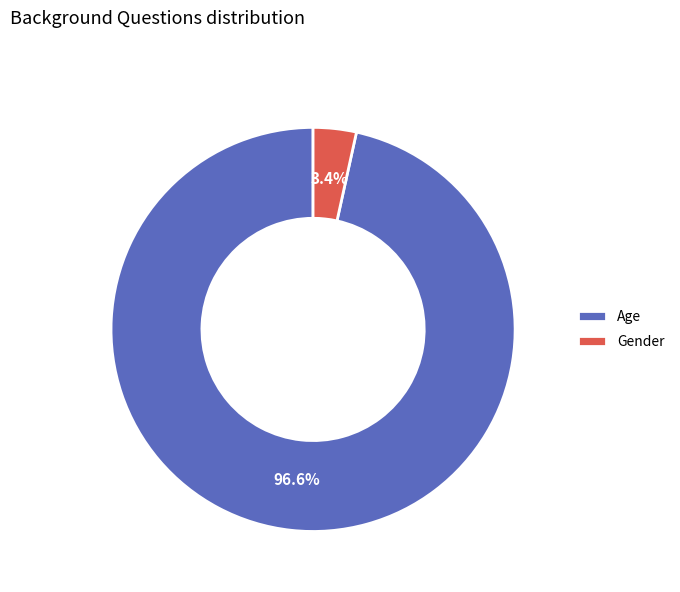

What is the majority slice?

Age